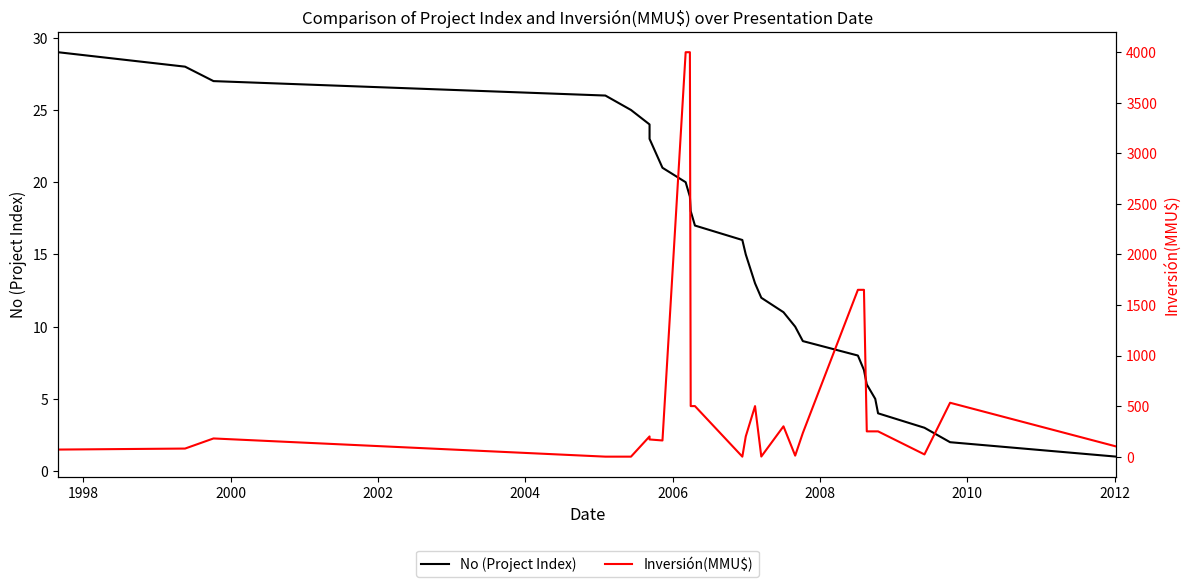

At how many categories does at least one series exceed 54?

21